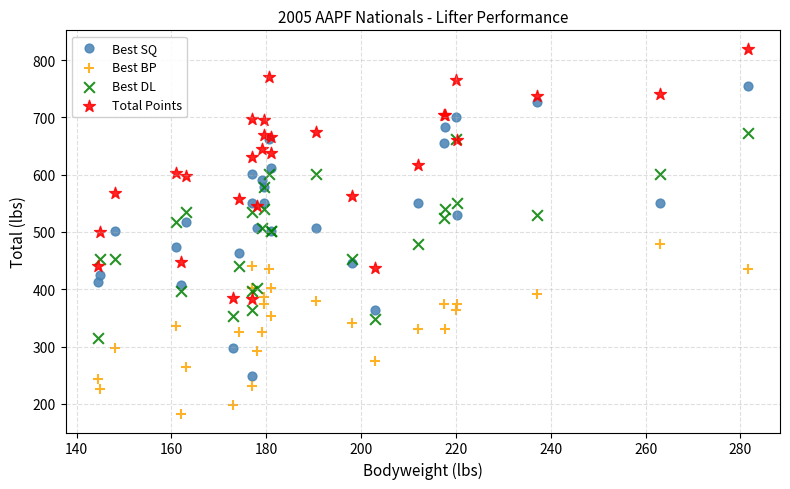

Which series has the widest spread of Y values?

Best SQ